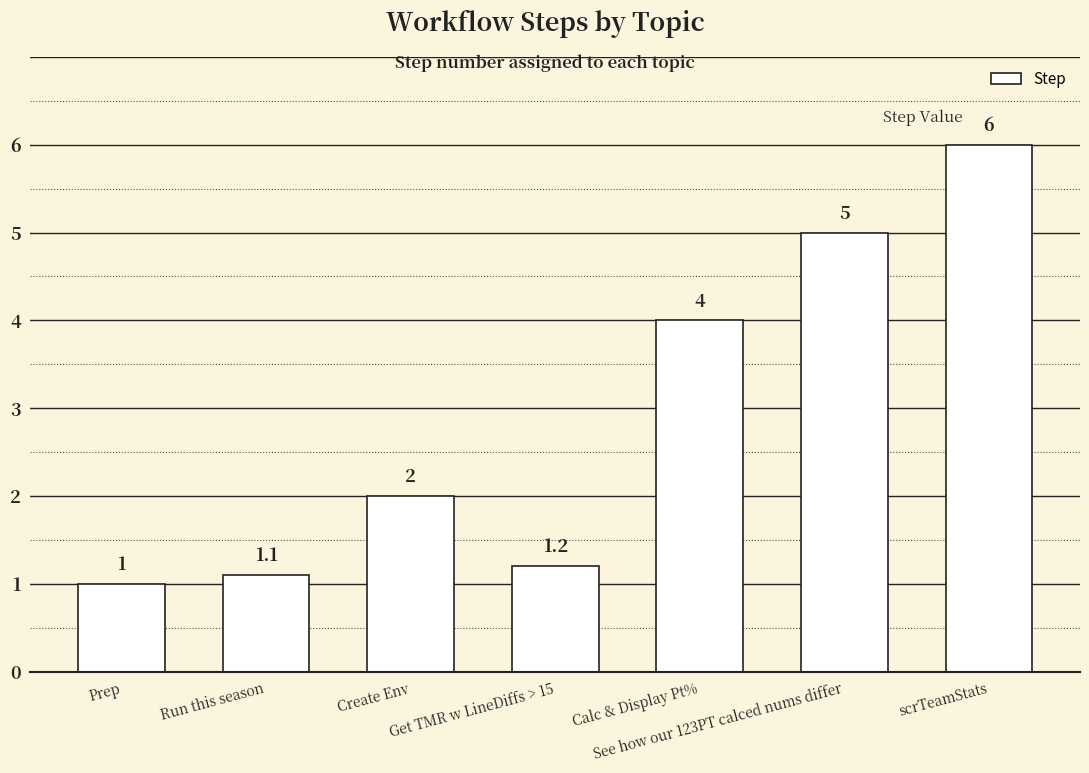

What is the label of the 4th bar from the right?

Get TMR w LineDiffs > 15